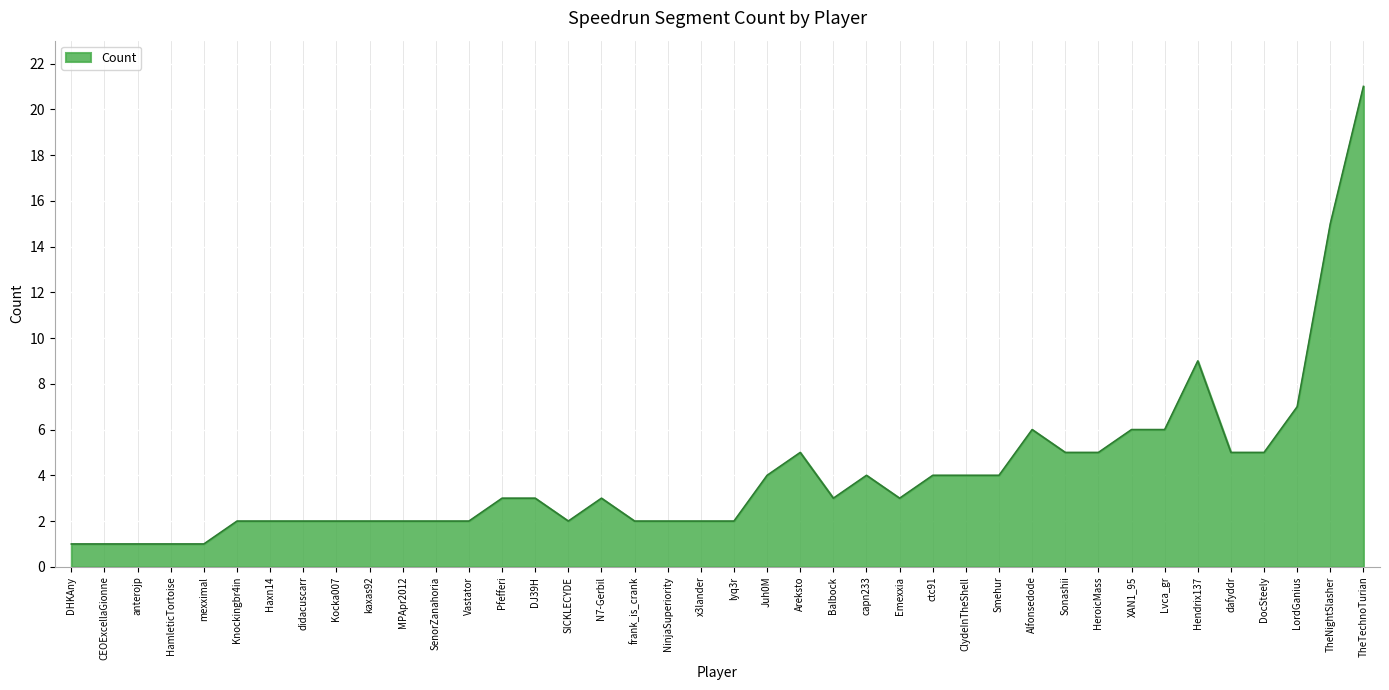

What position from the right is mexximal?

36